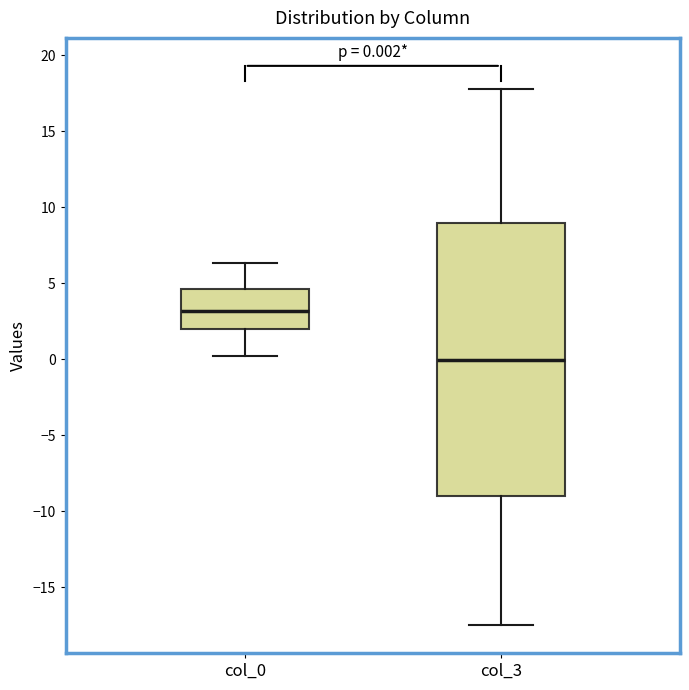

Which box has the highest median line?

col_0